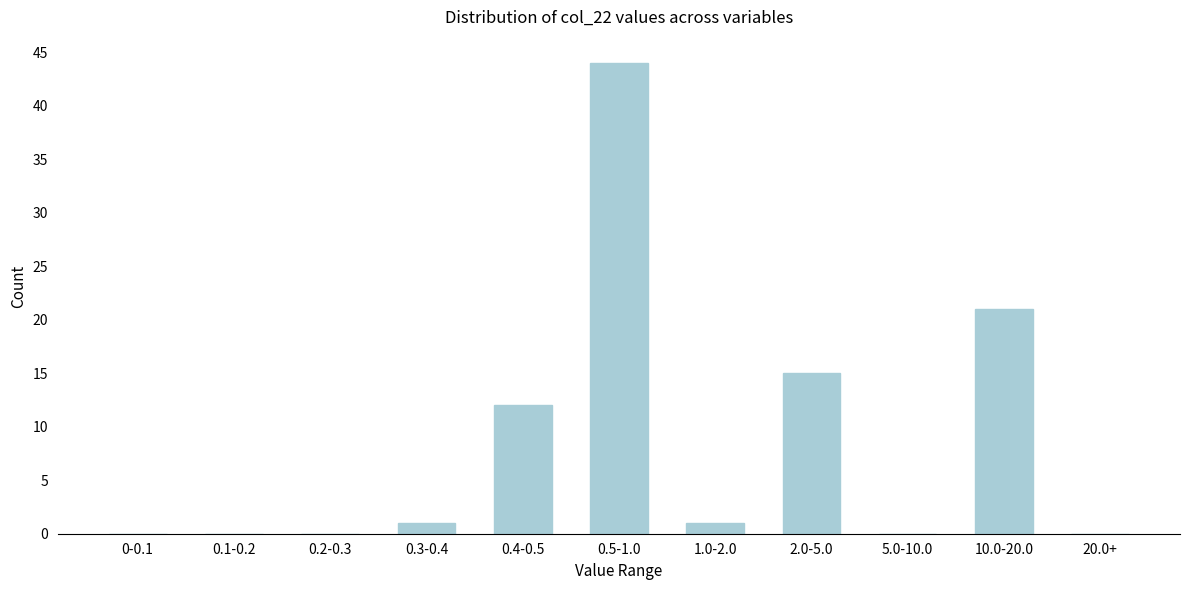

Reading left to right, list all the values displayed in this chart.

0-0.1=0	0.1-0.2=0	0.2-0.3=0	0.3-0.4=1	0.4-0.5=12	0.5-1.0=44	1.0-2.0=1	2.0-5.0=15	5.0-10.0=0	10.0-20.0=21	20.0+=0